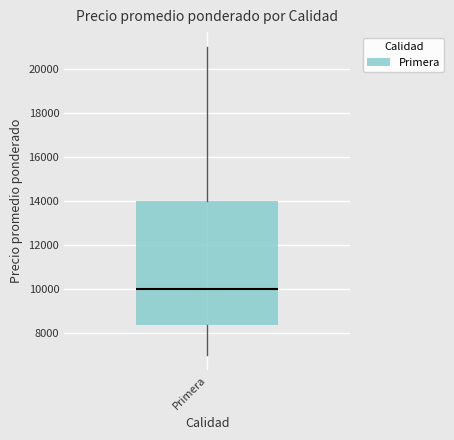

Transcribe this box plot: give where the median line is, the range the box spans, and where the two whiskers end, as read against the y-axis. The values are not printed on the chart, so give them approximately, as read against the axis.

median 10000, box 8400 to 14000, whiskers 7000 to 21000